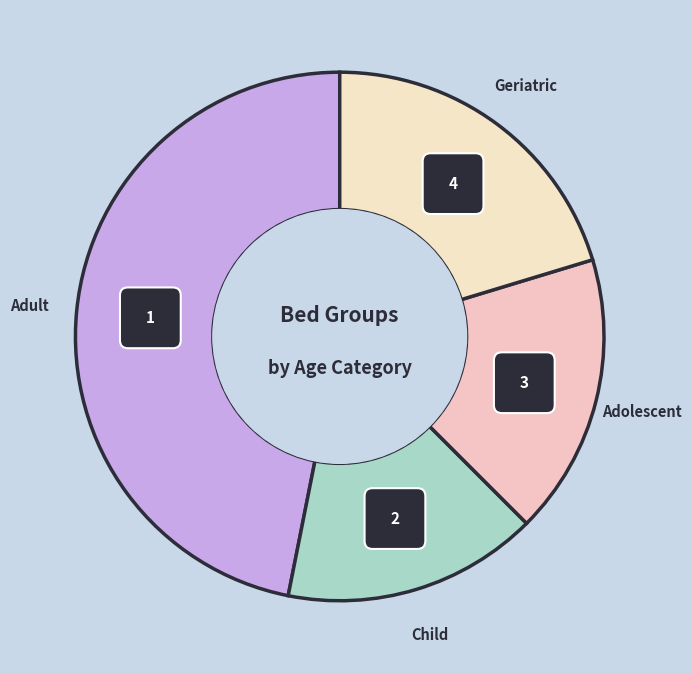

Does any single category account for the majority?

No